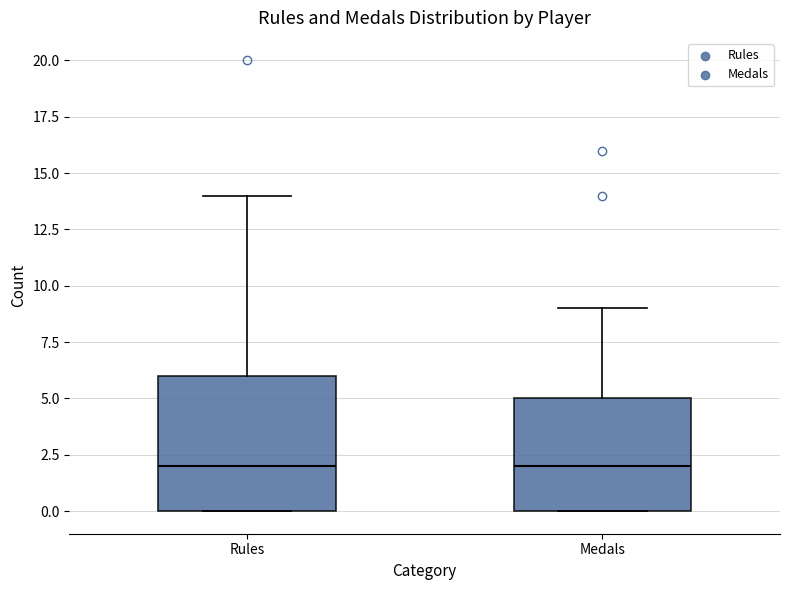

Reading left to right, transcribe this box plot: for each box, give where its median line is, the range the box spans, and where its two whiskers end, as read against the y-axis. The values are not printed on the chart, so give them approximately, as read against the axis.

Rules: median 2, box 0 to 6, whiskers 0 to 14
Medals: median 2, box 0 to 5, whiskers 0 to 9